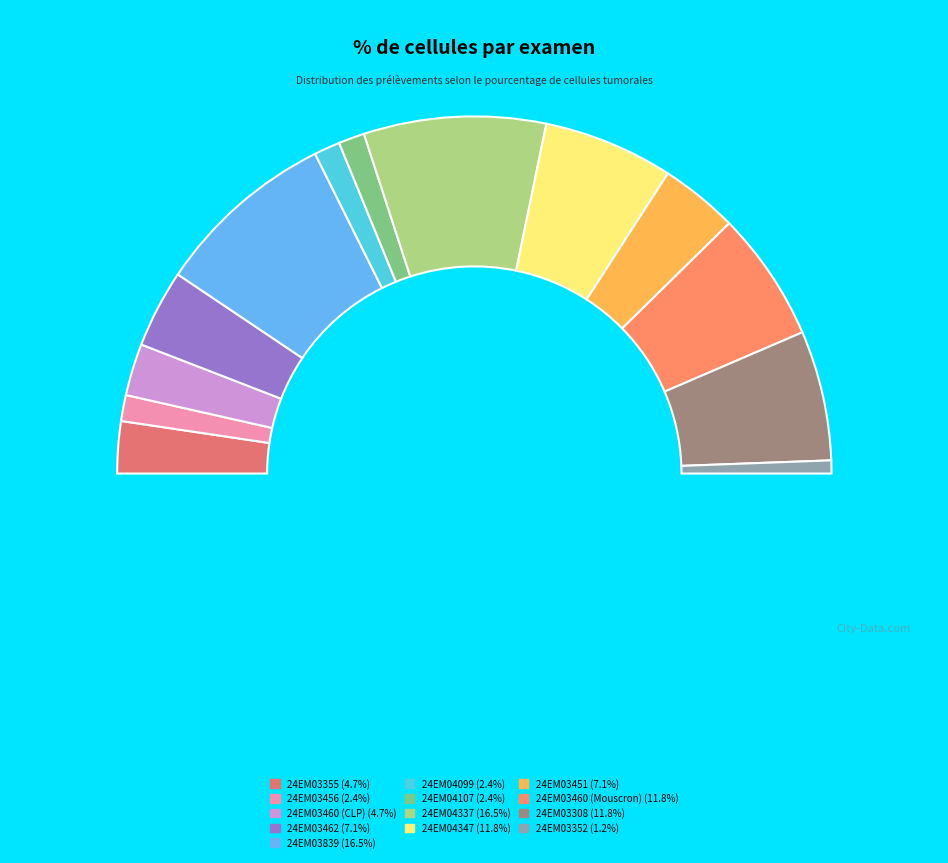

Rank the categories by value from highest to lowest.

24EM03839, 24EM04337, 24EM04347, 24EM03460 (Mouscron), 24EM03308, 24EM03462, 24EM03451, 24EM03355, 24EM03460 (CLP), 24EM03456, 24EM04099, 24EM04107, 24EM03352